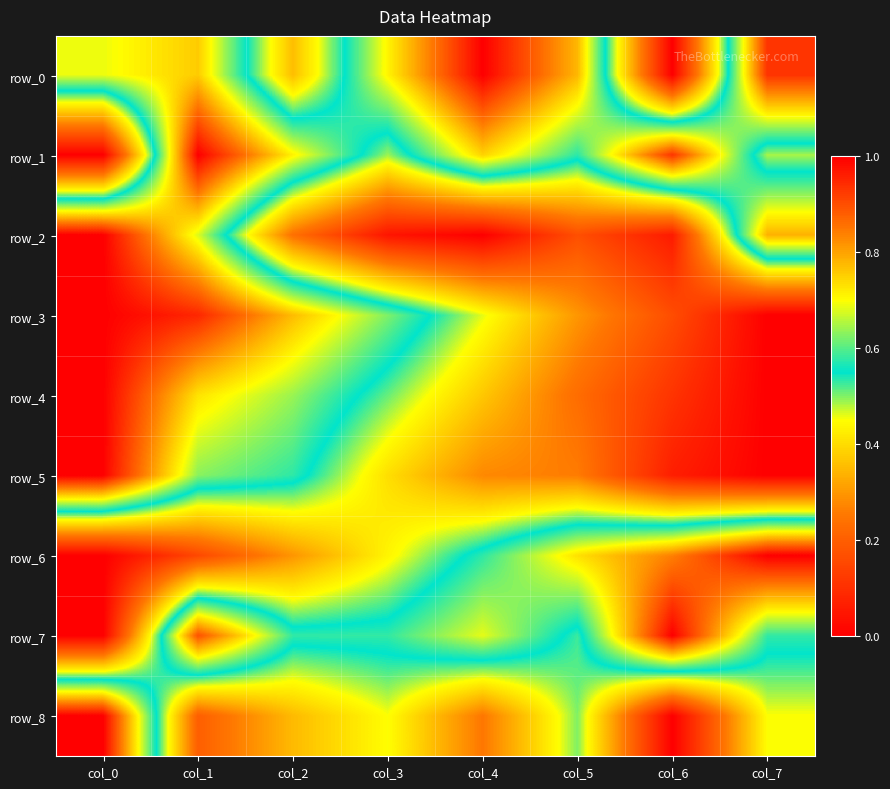

What is the sum of the row_5 values at col_0 and col_1?

1.6